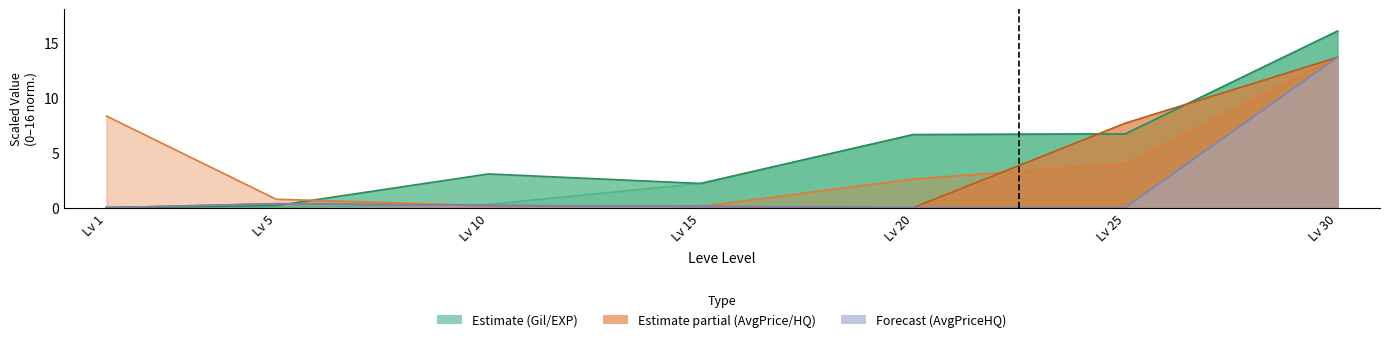

What is the value of the Leve EXP point at the 6th from the left?

6.7